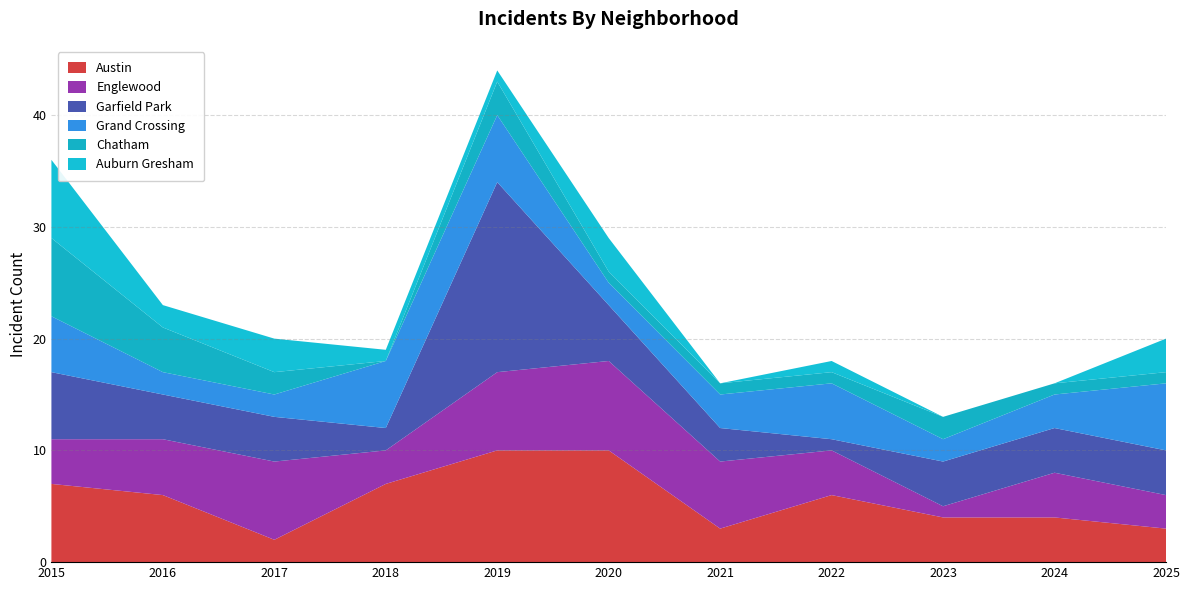

Reading left to right, what are all the values shown in this chart?

Austin: 7	6	2	7	10	10	3	6	4	4	3
Englewood: 4	5	7	3	7	8	6	4	1	4	3
Garfield Park: 6	4	4	2	17	5	3	1	4	4	4
Grand Crossing: 5	2	2	6	6	2	3	5	2	3	6
Chatham: 7	4	2	0	3	1	1	1	2	1	1
Auburn Gresham: 7	2	3	1	1	3	0	1	0	0	3